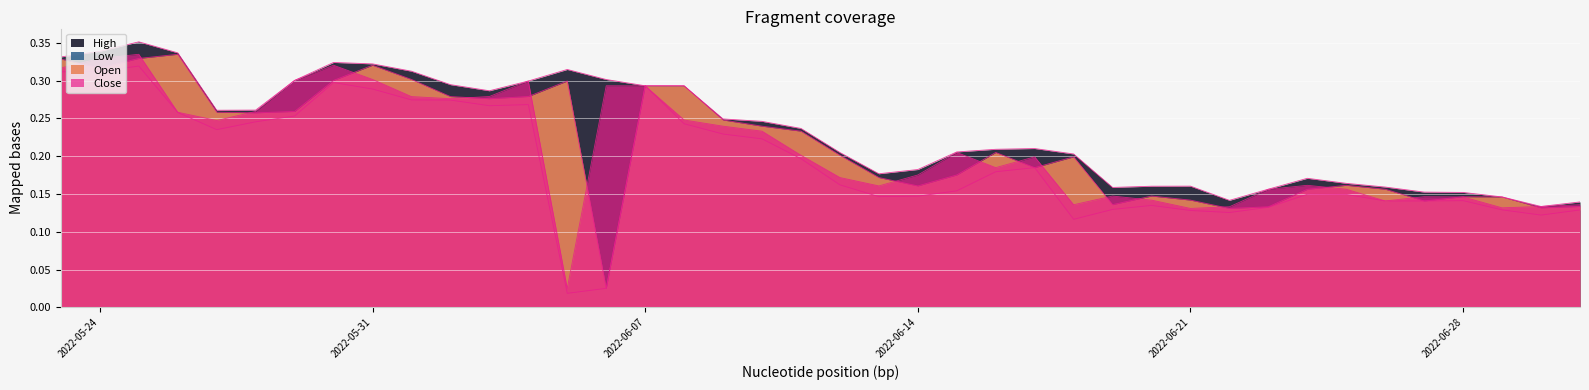

What position from the right is 2022-05-25?

38